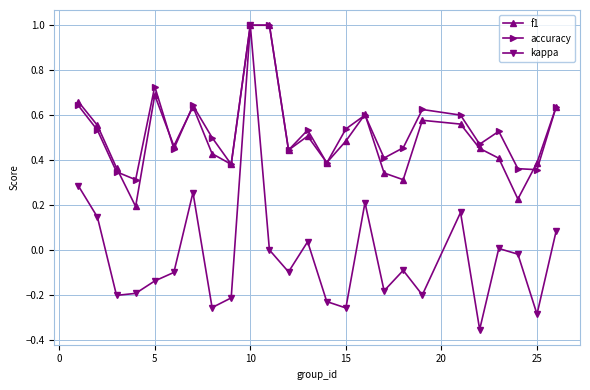

What are all the series names shown in the legend?

f1, accuracy, kappa